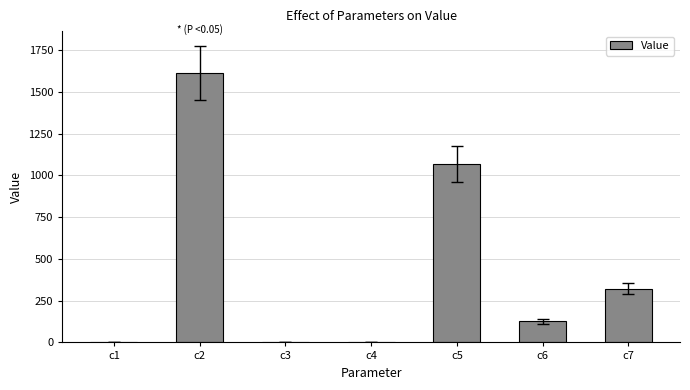

What is the sum of all values?

3129.1